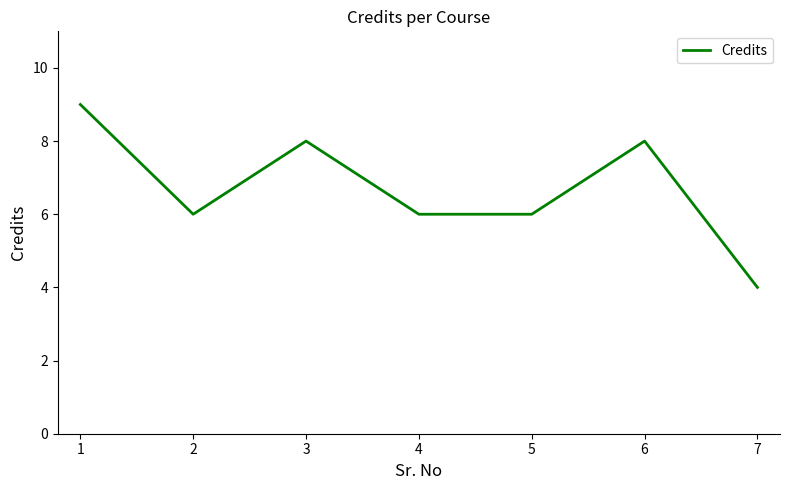

What is the average value?

7